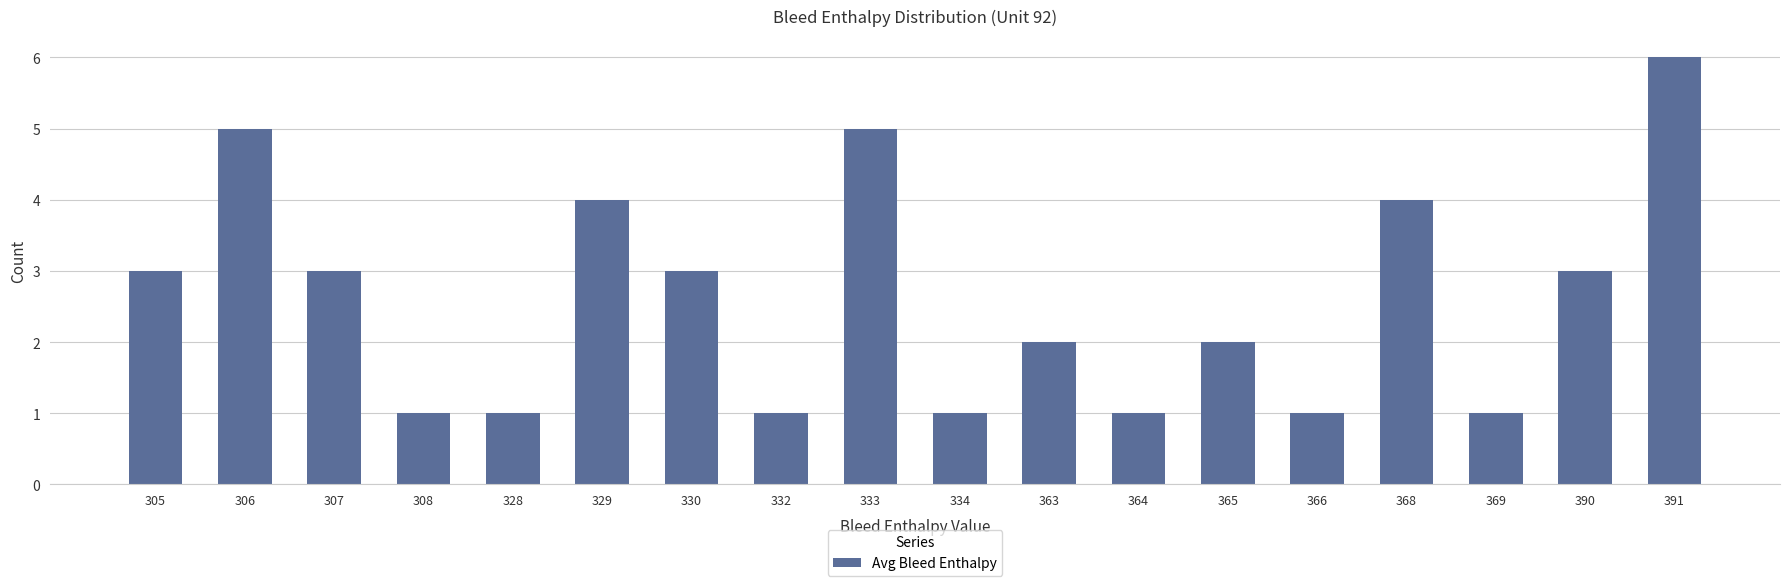

The chart shows a value of 0 at 364. True or false?

False